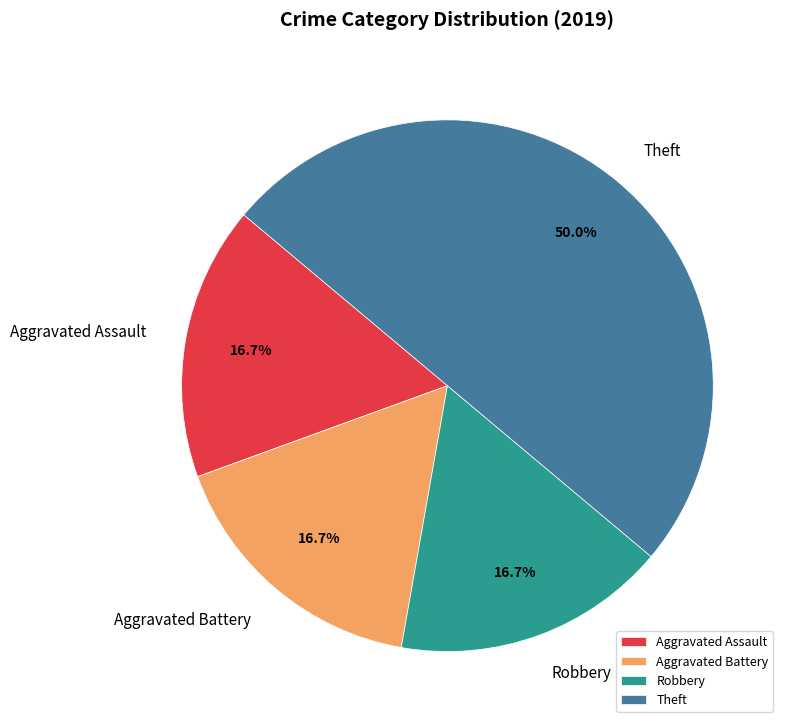

How many slices are in this pie chart?

4